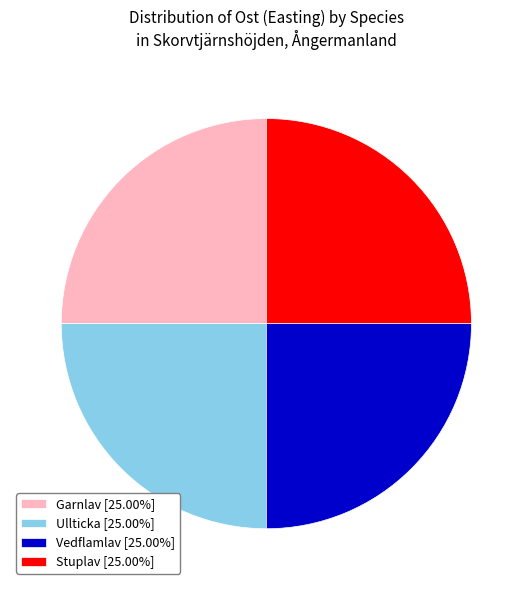

Approximately how many times larger is the value at Stuplav [25.00%] compared to Vedflamlav [25.00%]?

1.0